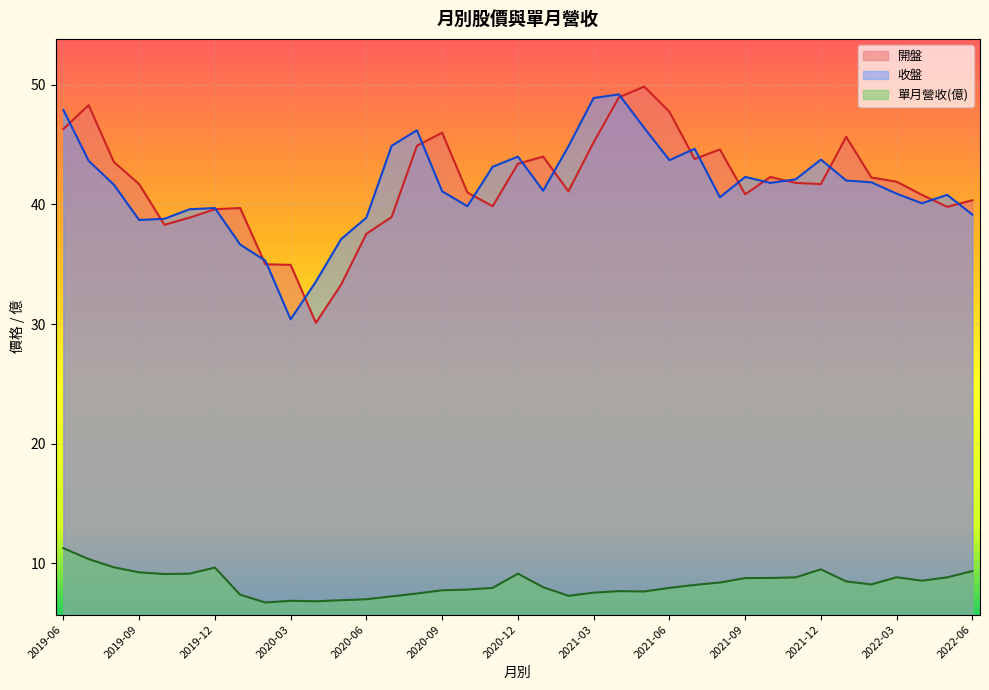

At how many categories does at least one series exceed 15?

37